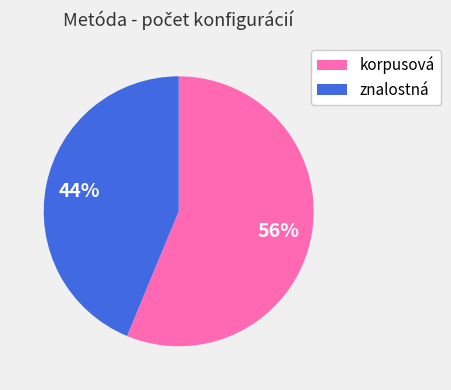

Is the sum of korpusová and znalostná greater than half?

Yes